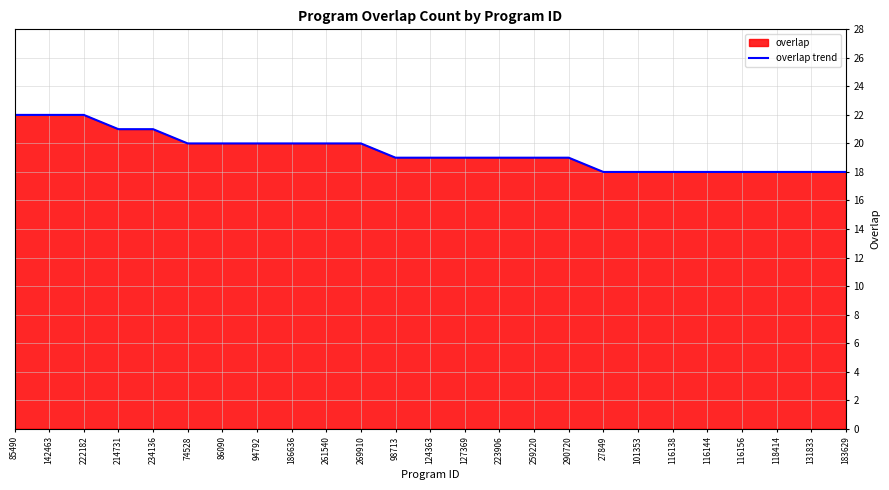

Reading right to left, extract all data points from this chart.

18	18	18	18	18	18	18	18	19	19	19	19	19	19	20	20	20	20	20	20	21	21	22	22	22